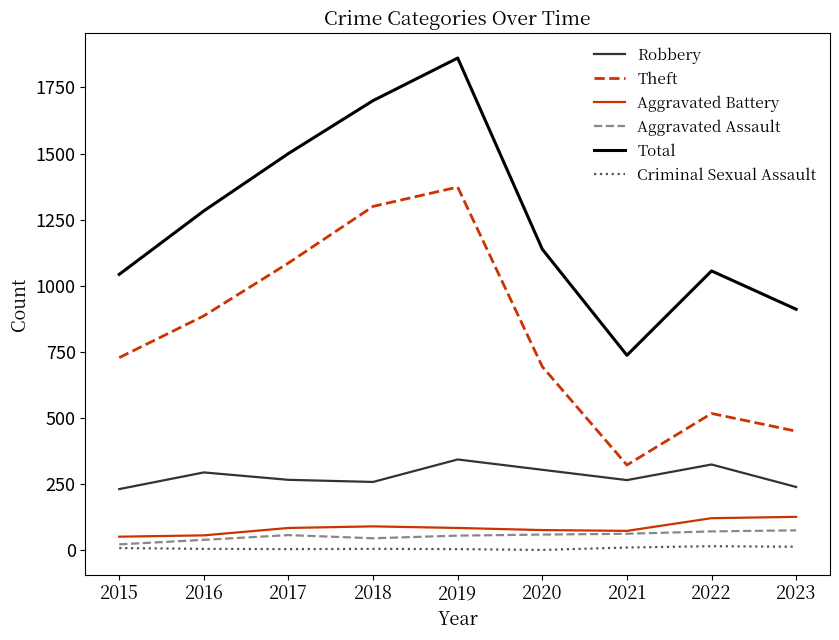

True or false: Criminal Sexual Assault and Aggravated Battery intersect in this chart.

False